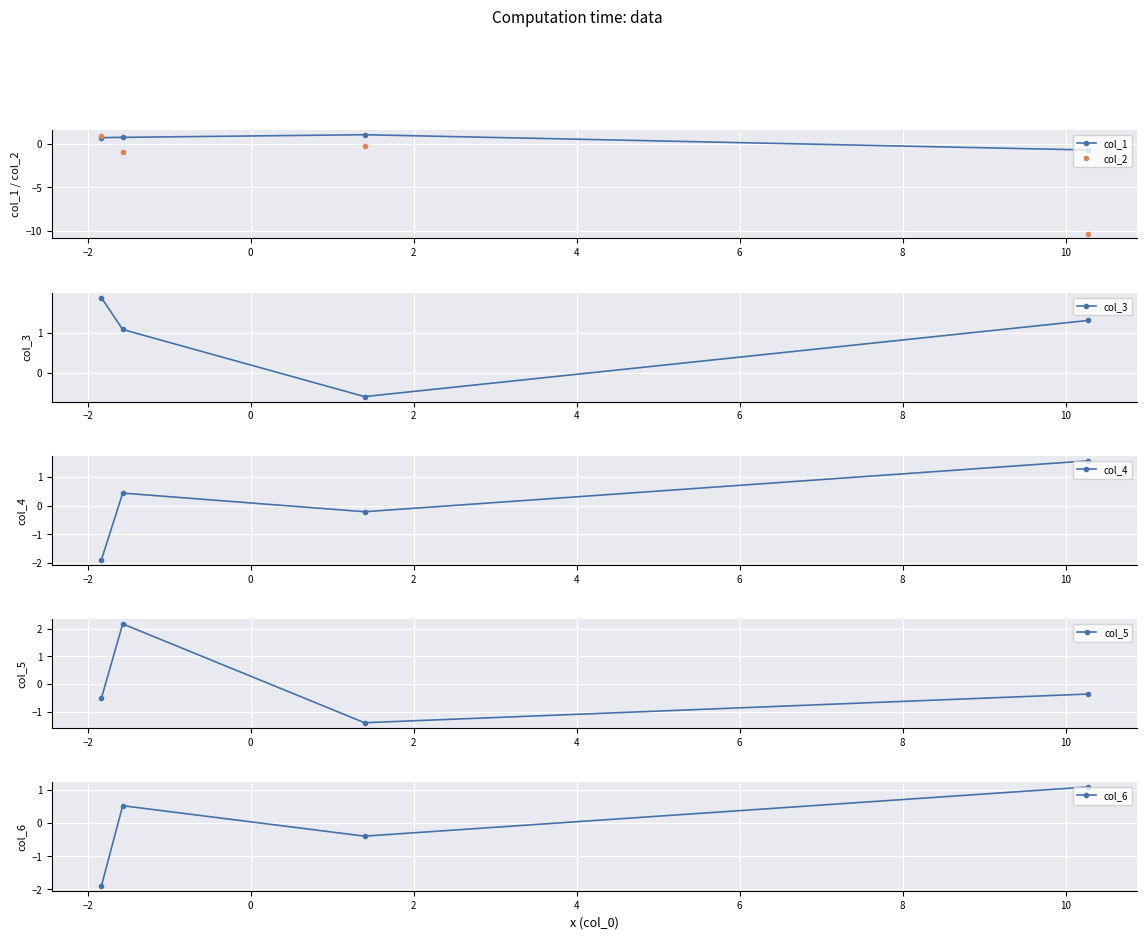

At how many categories does at least one series exceed -4?

4